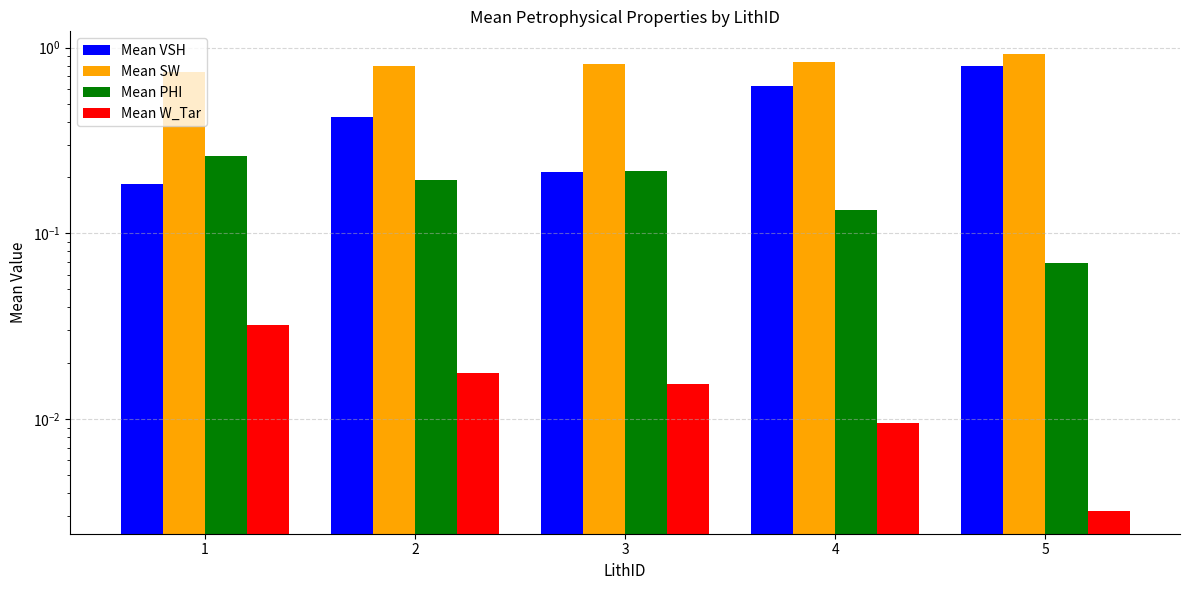

What is the value of the Mean SW bar at the 1st from the left?

0.7